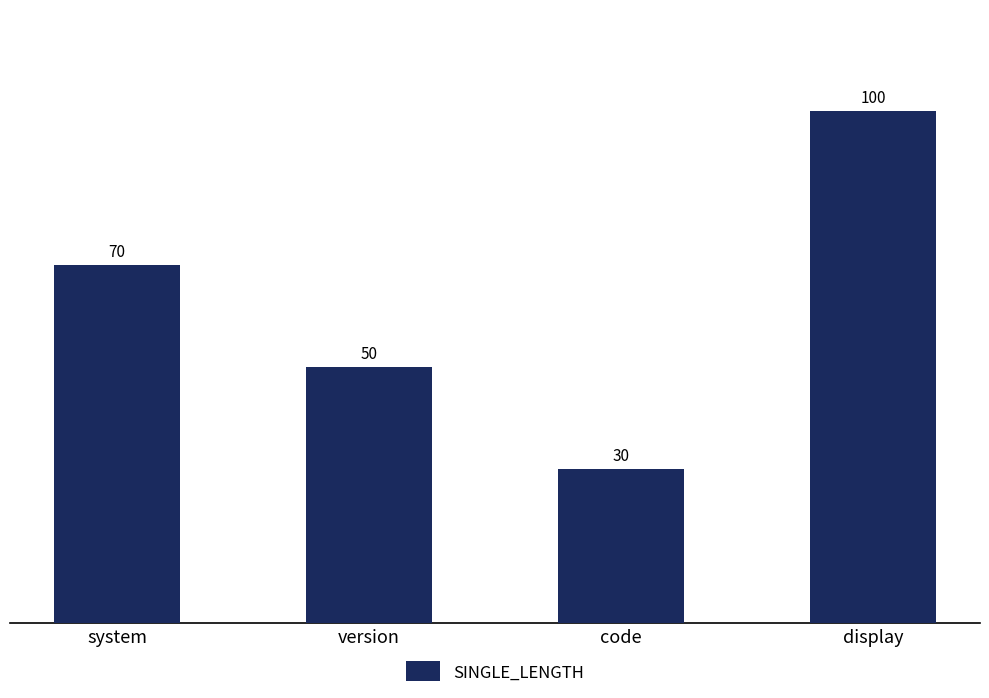

How many categories are shown in the chart?

4